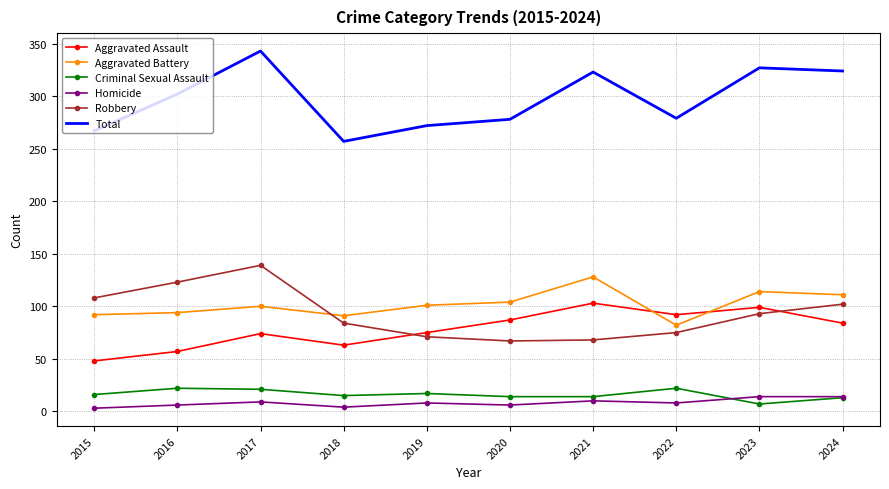

True or false: Total has a value of 127 at 2019.

False